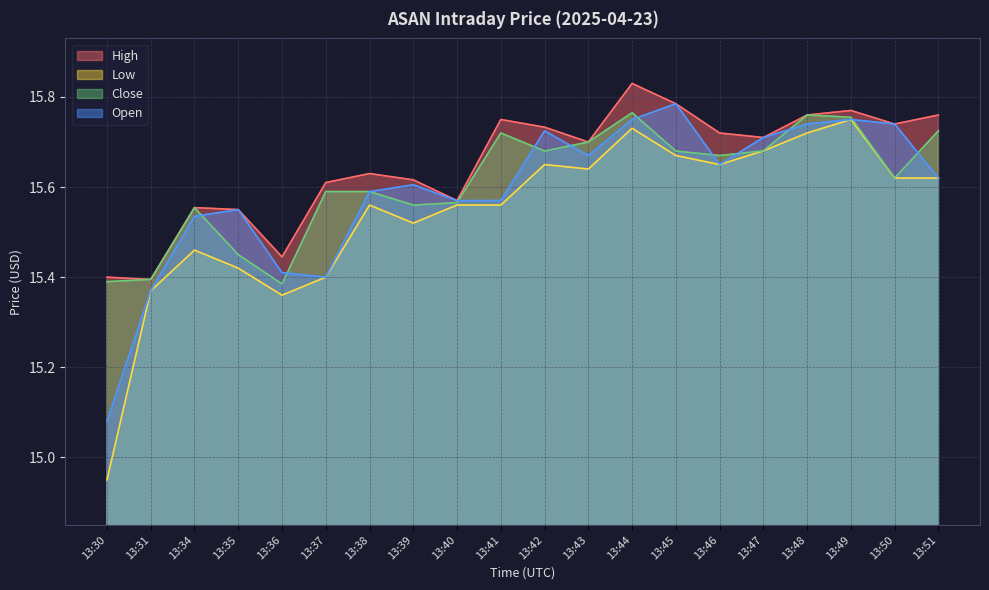

True or false: High and Open intersect in this chart.

False